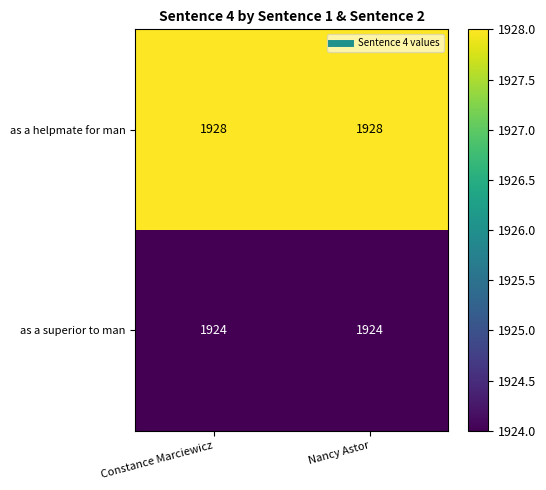

What is the spread (max minus min) of values at Constance Marciewicz?

4